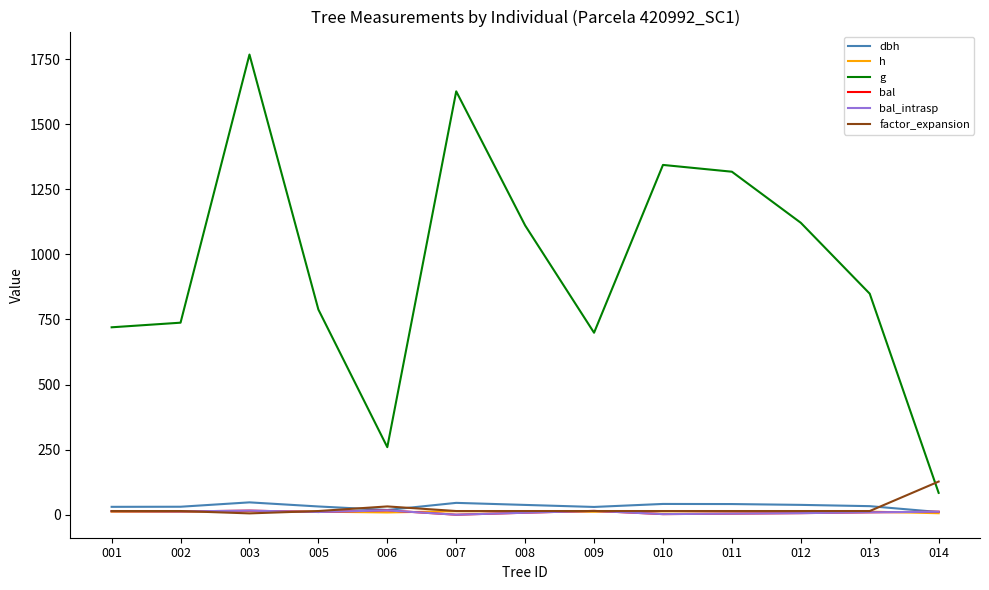

Is this an area chart (filled region under the line)?

No